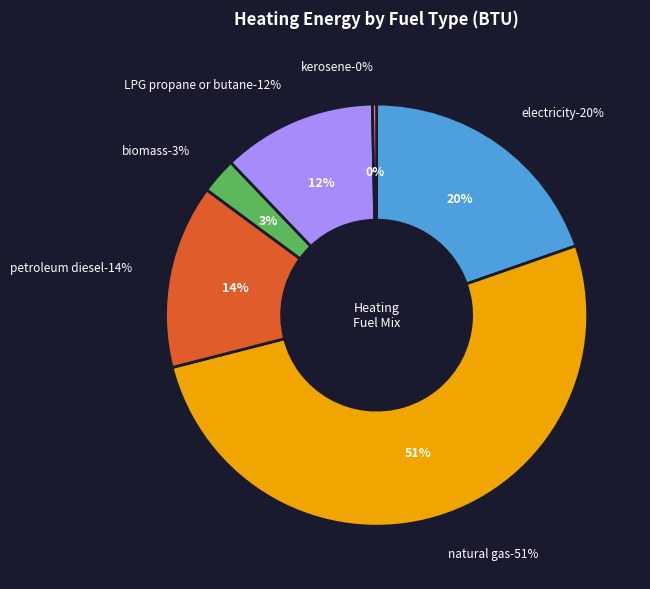

Count the number of slices in the pie.

6